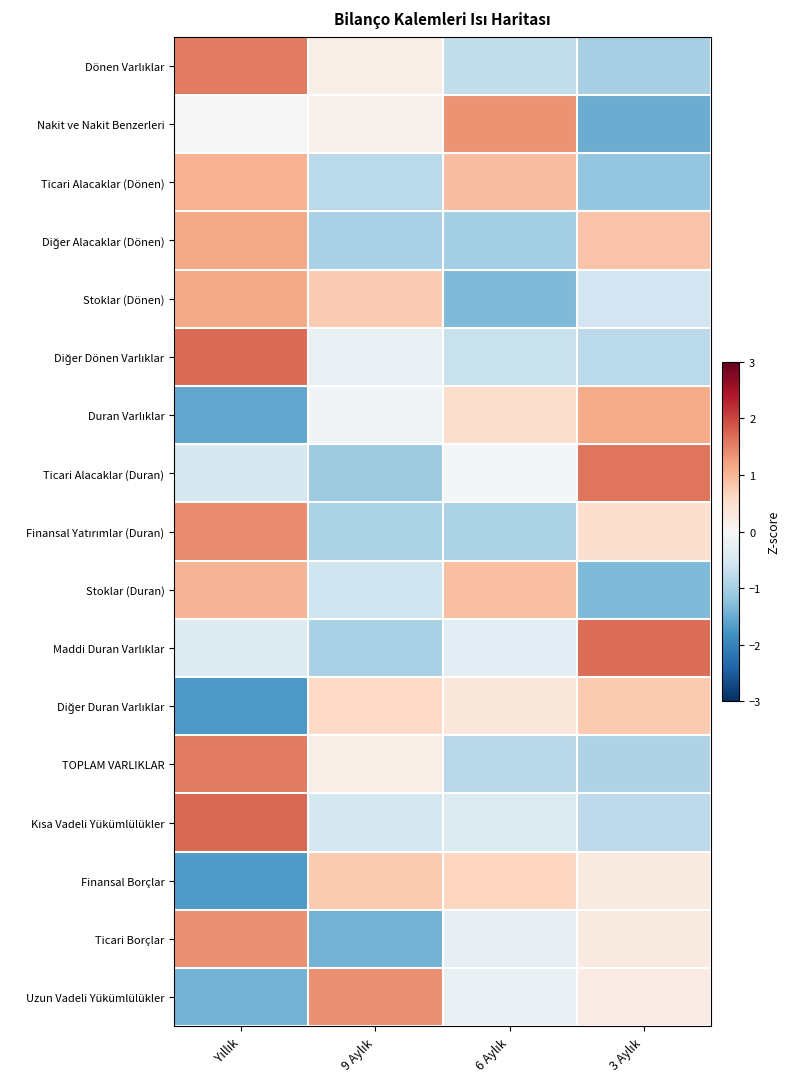

Which has a higher value, 3 Aylık or Yıllık?

Yıllık